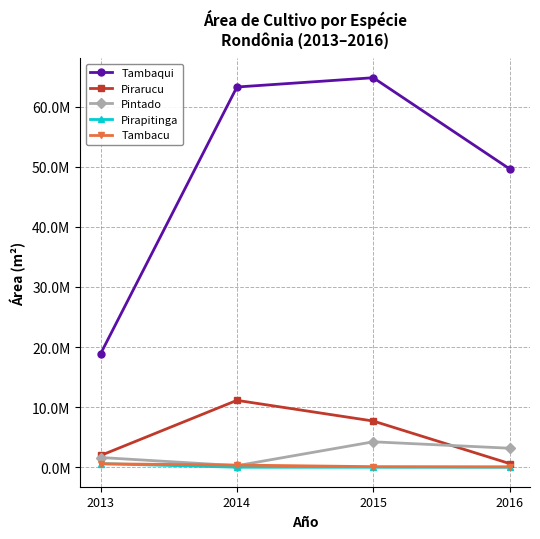

The value of Pirarucu at 2015 is 7688795. True or false?

True